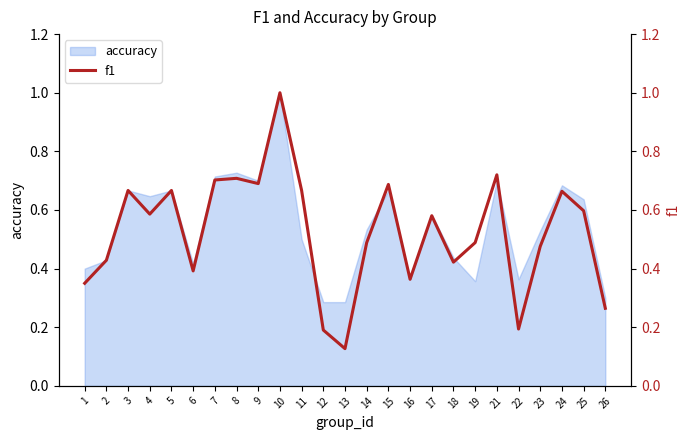

What is the sum of all values?

13.1